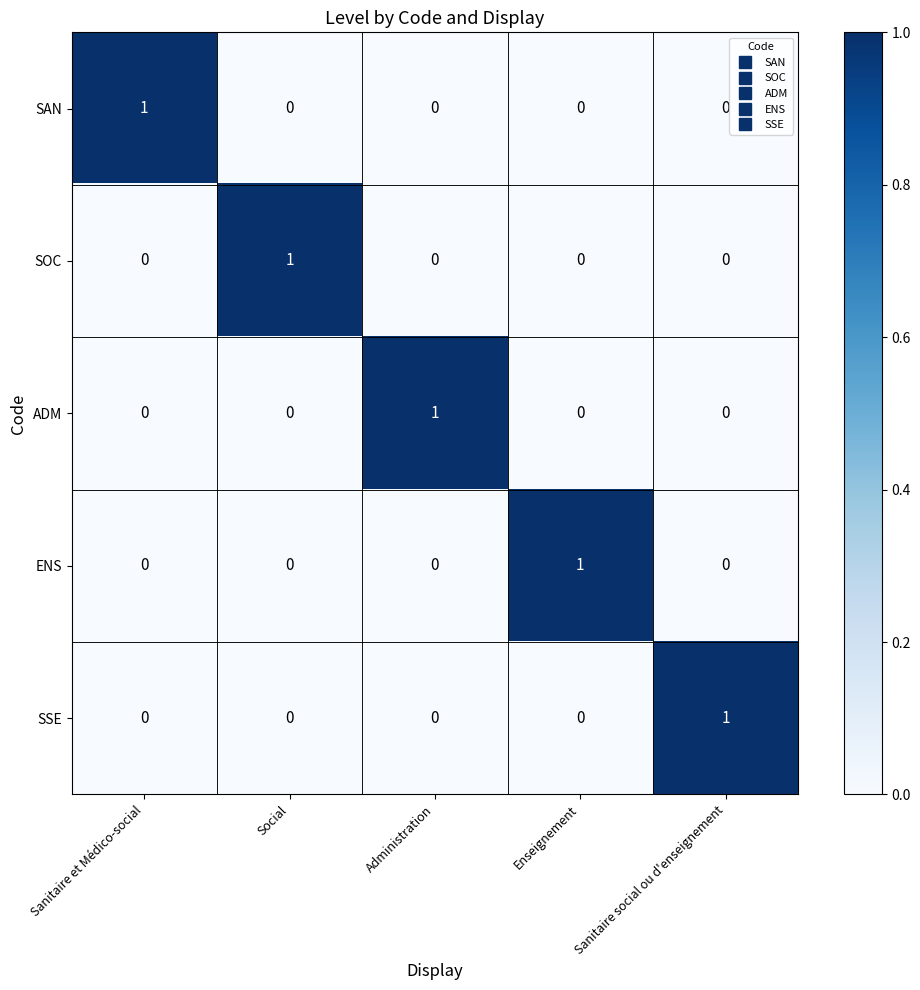

What is the spread (max minus min) of values at Administration?

1